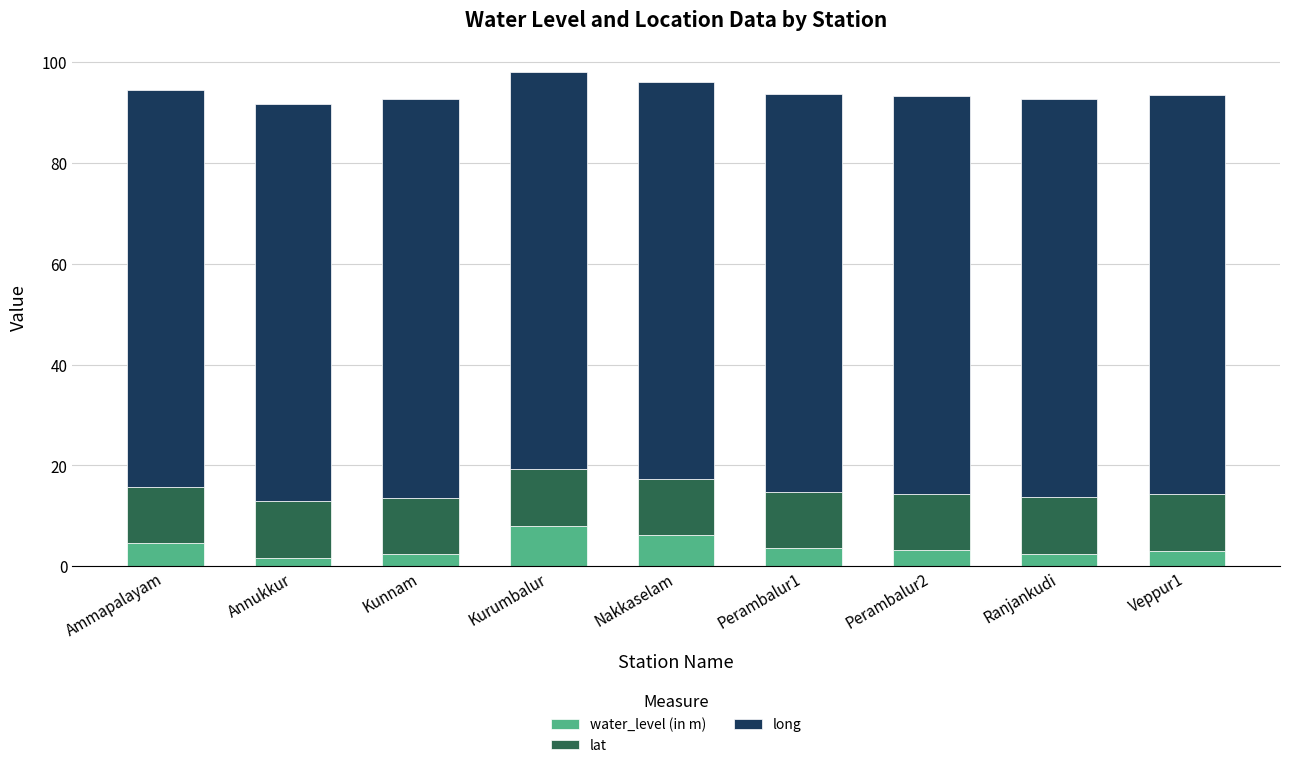

What is the average value of the water_level (in m) series?

3.9